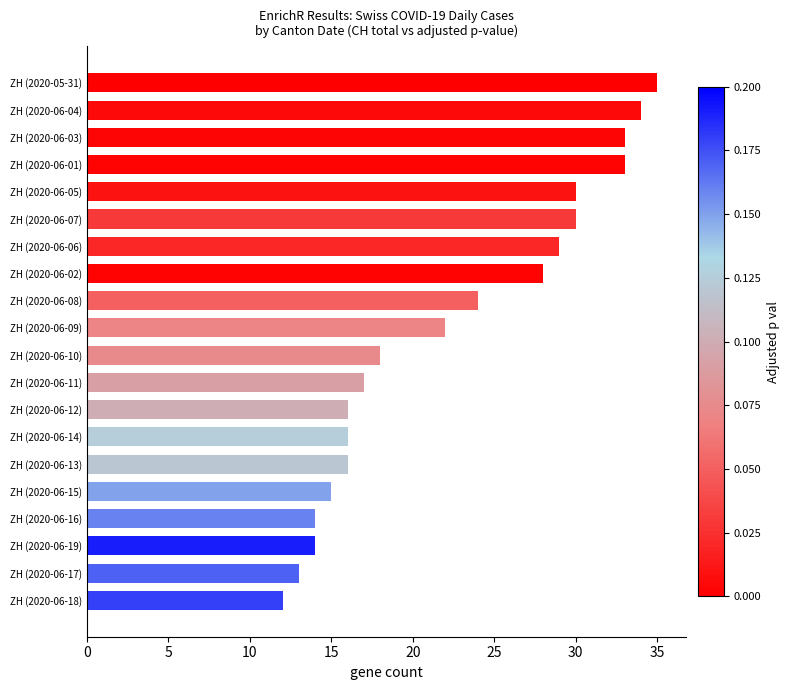

Is it true that the value at ZH (2020-06-01) is 33?

True